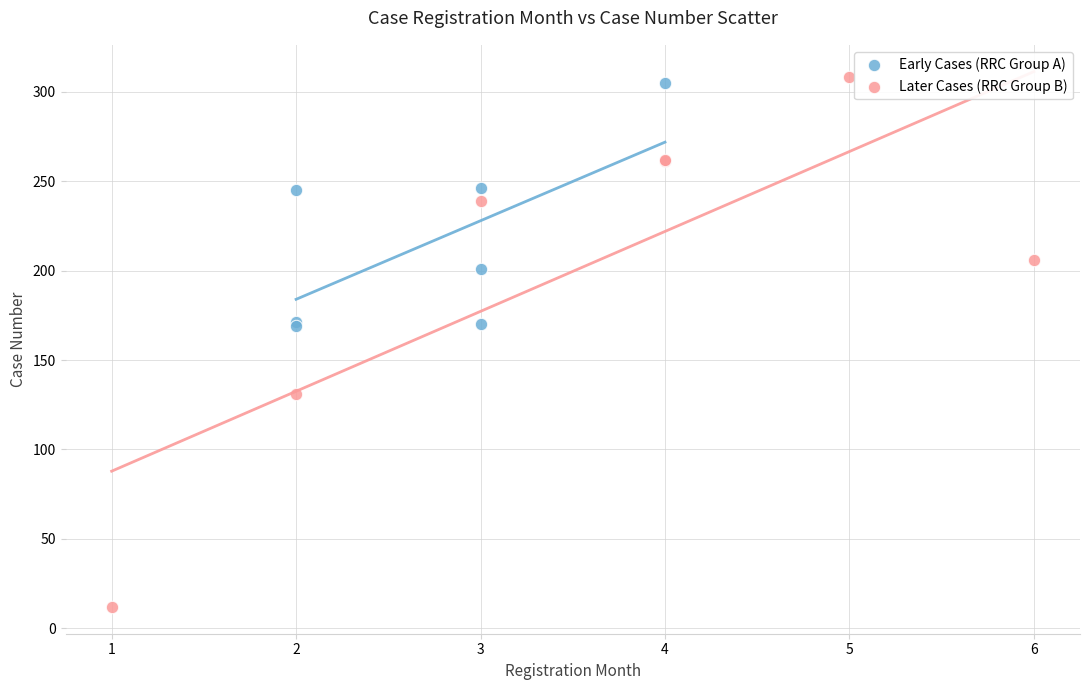

Which series has the widest spread of Y values?

Later Cases (RRC Group B)